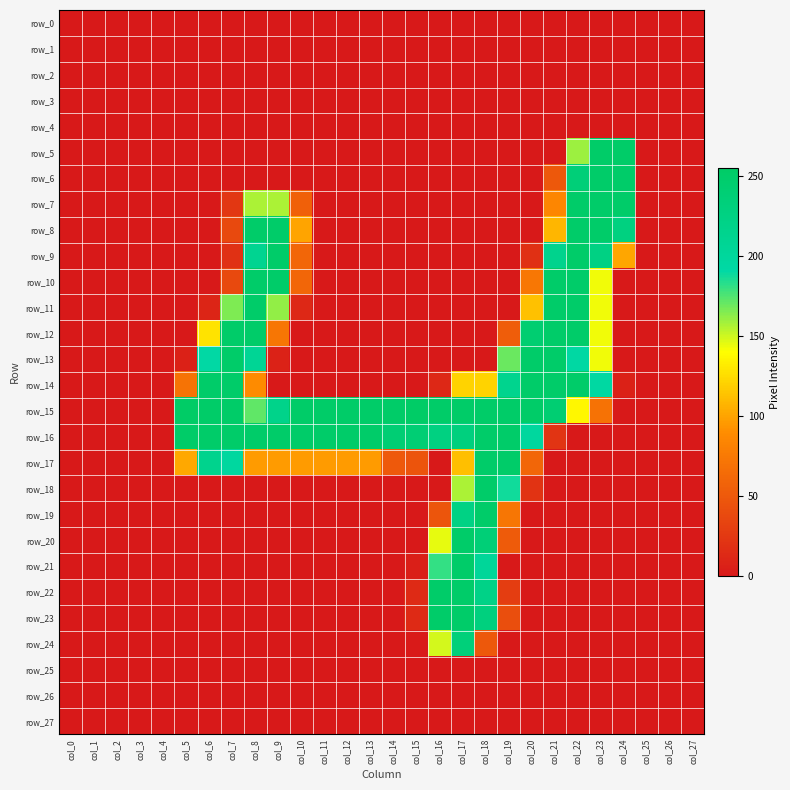

What is the spread (max minus min) of values at col_22?

252